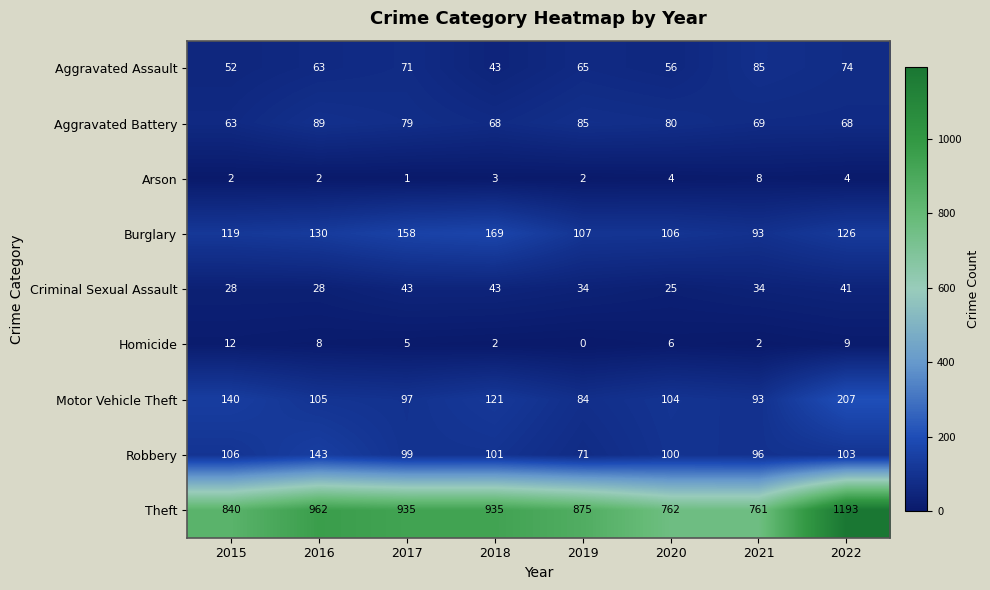

What is the difference between the second highest and second lowest values in the Burglary series?

52